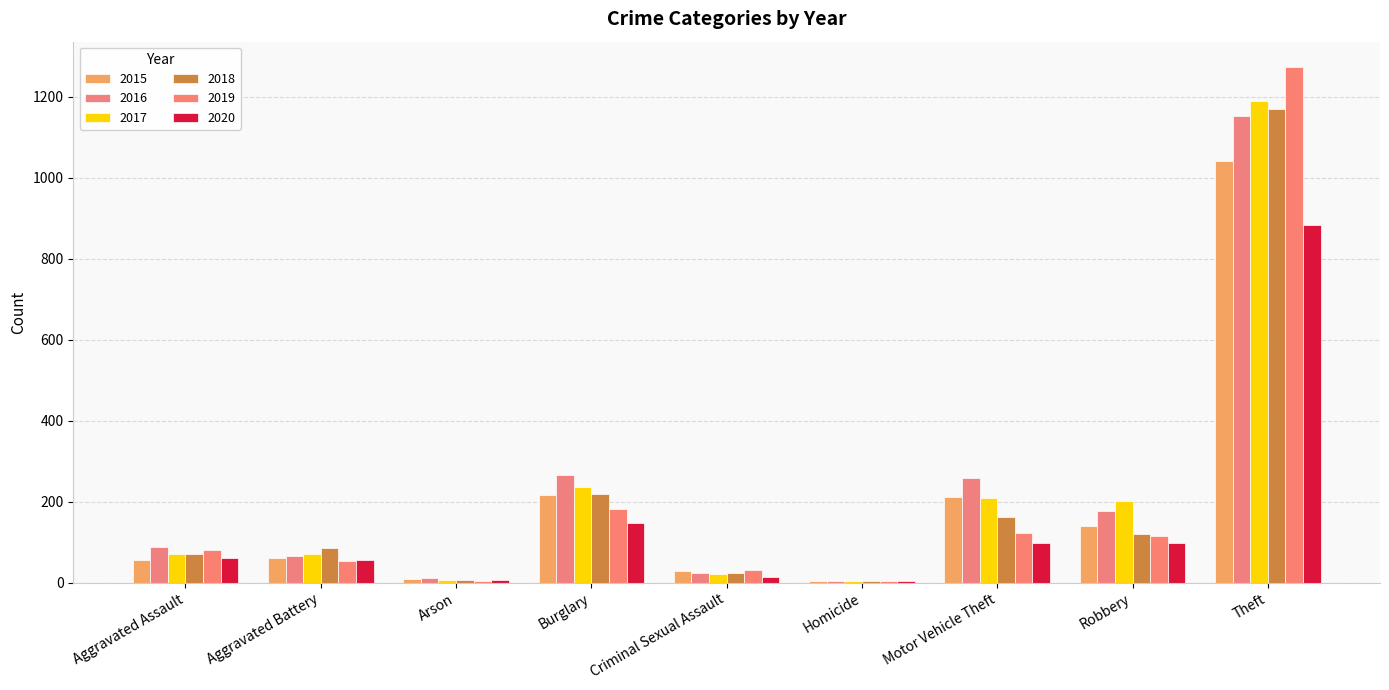

At which label is 2020 closest to 444?

Burglary